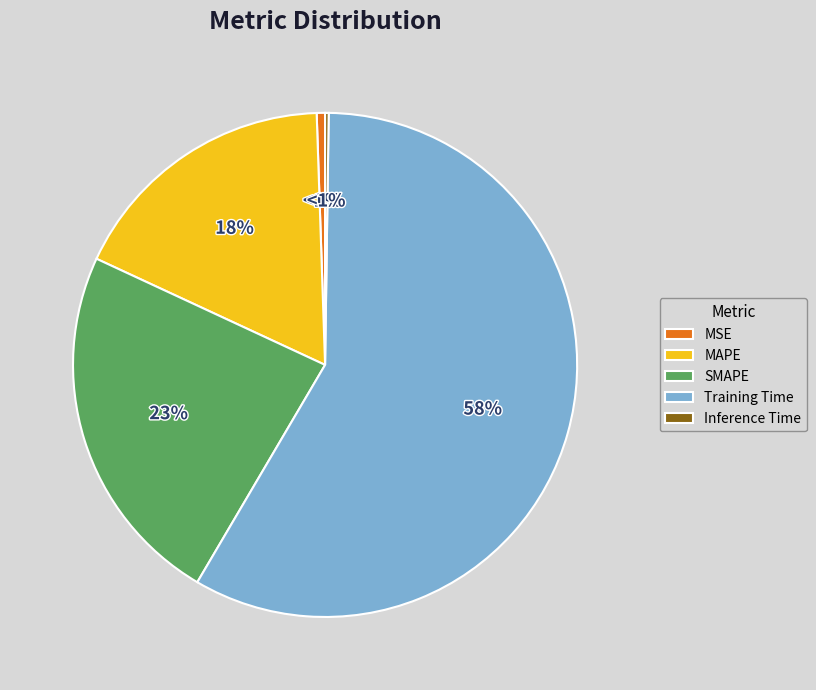

Is the sum of MSE and Training Time greater than half?

Yes